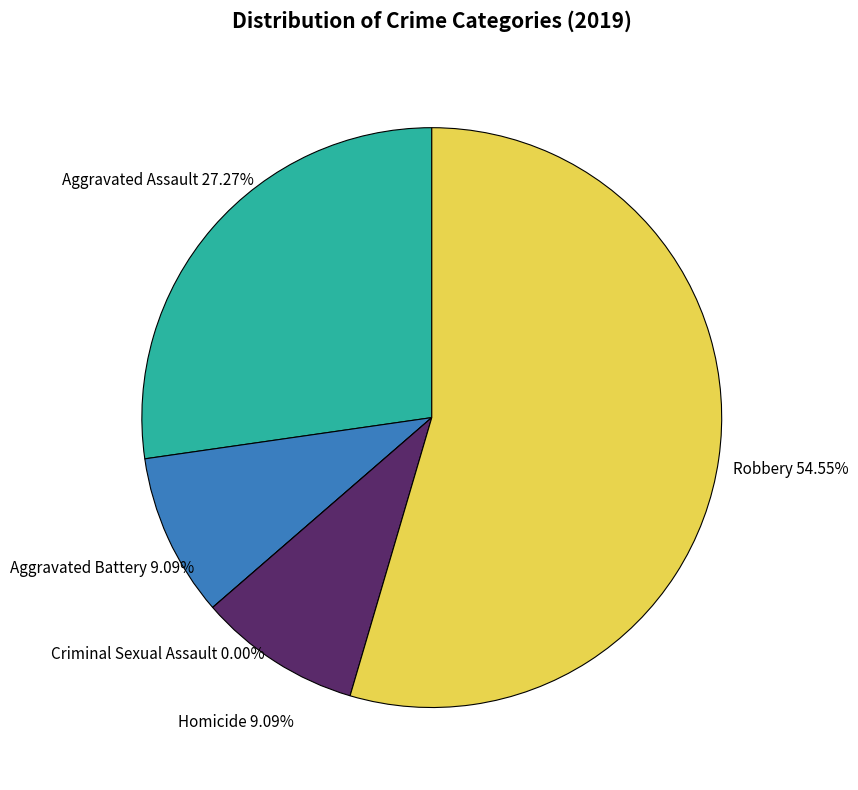

What percentage is the Aggravated Assault slice, to the nearest percent?

27%